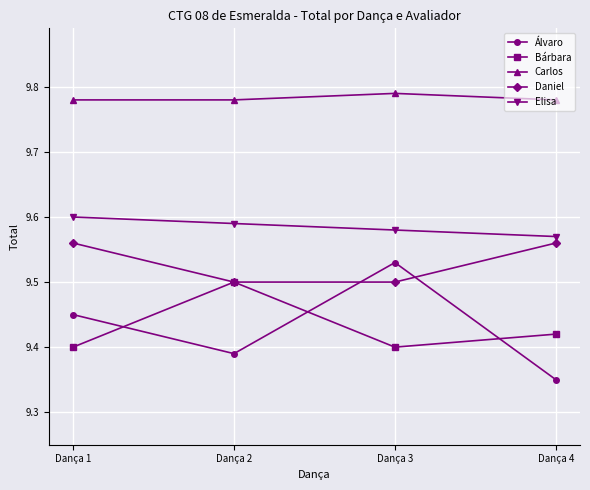

Is it true that Bárbara equals 16.5 at Dança 1?

False